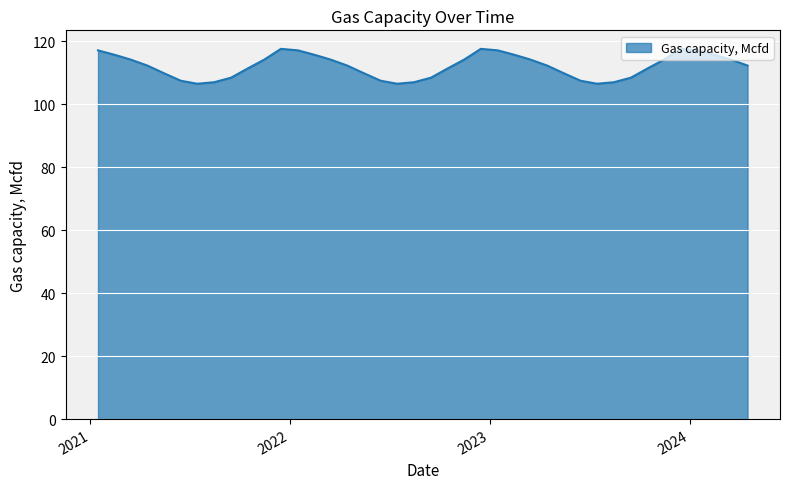

What is the greatest value displayed?

117.6